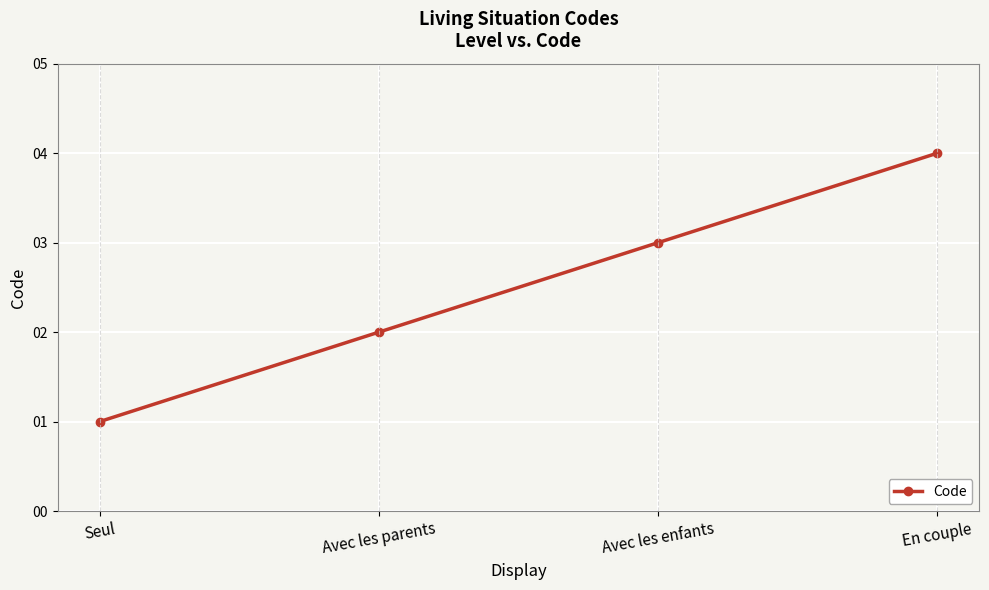

Rank the categories by value from lowest to highest.

Seul, Avec les parents, Avec les enfants, En couple